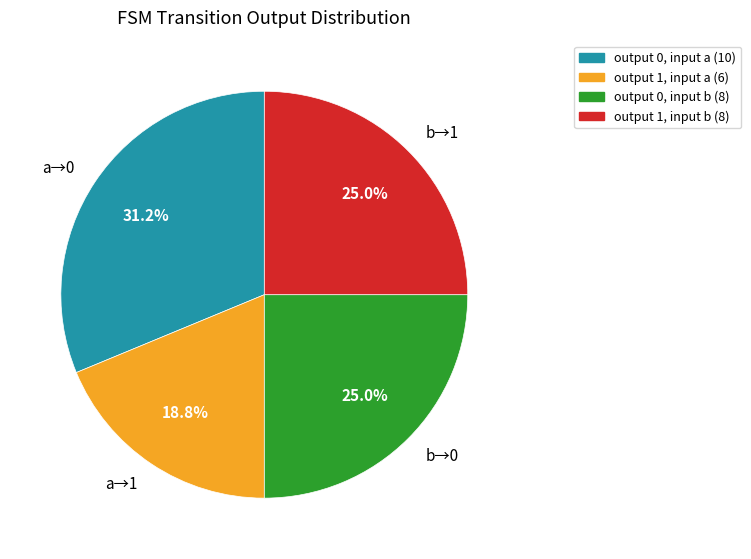

To the nearest percent, what is the difference between the largest and smallest slice percentages?

12%